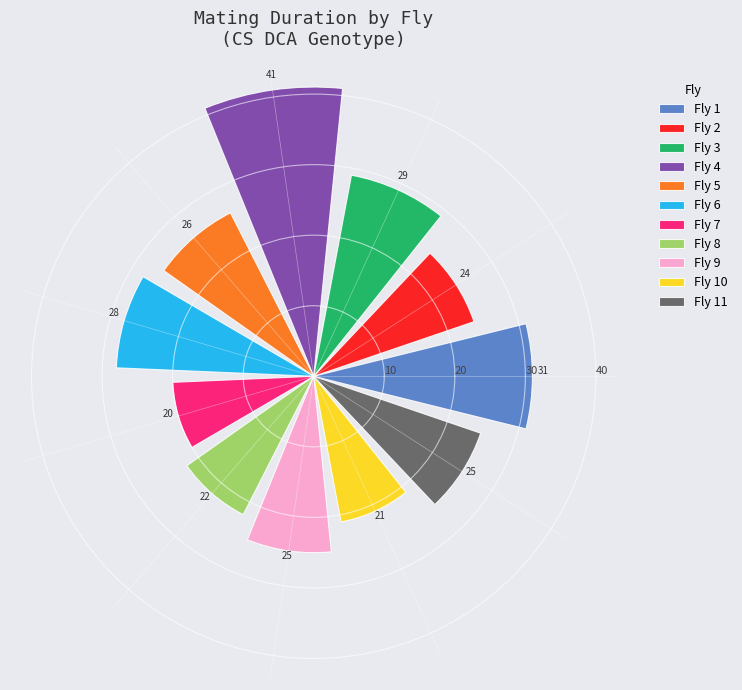

What is the difference between the maximum and minimum values?

21